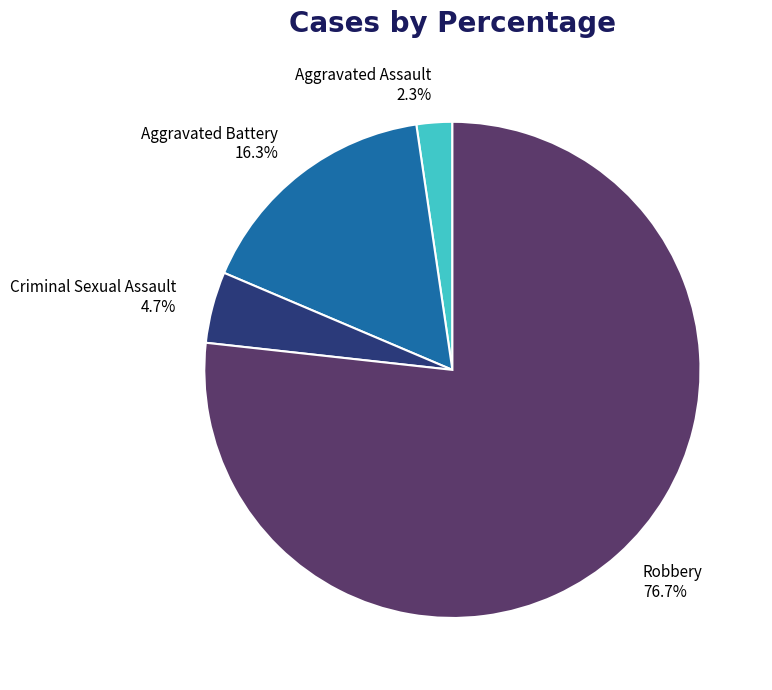

How many segments does this pie chart have?

4